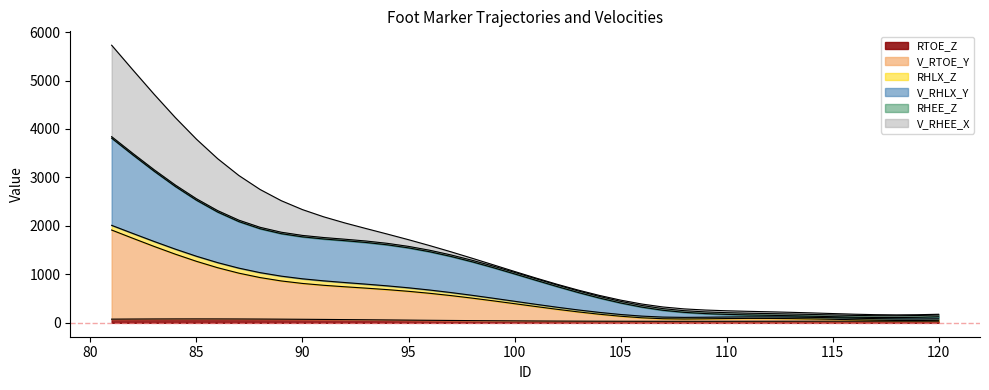

How many lines are shown in the chart?

6